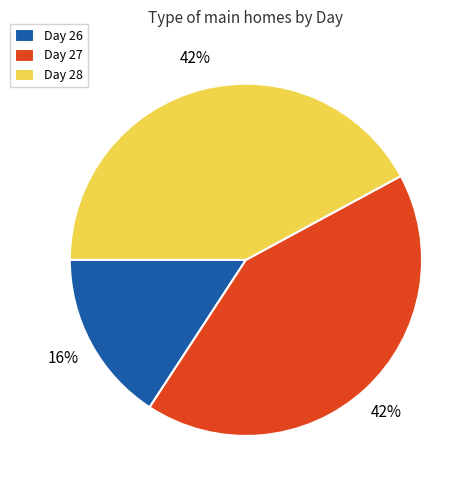

How many slices are in this pie chart?

3